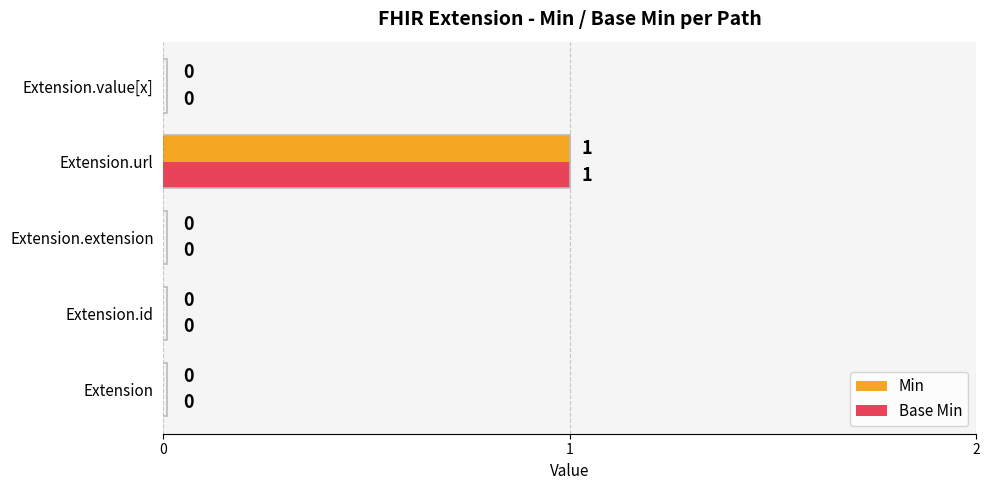

Is it true that Min equals -1 at Extension.value[x]?

False